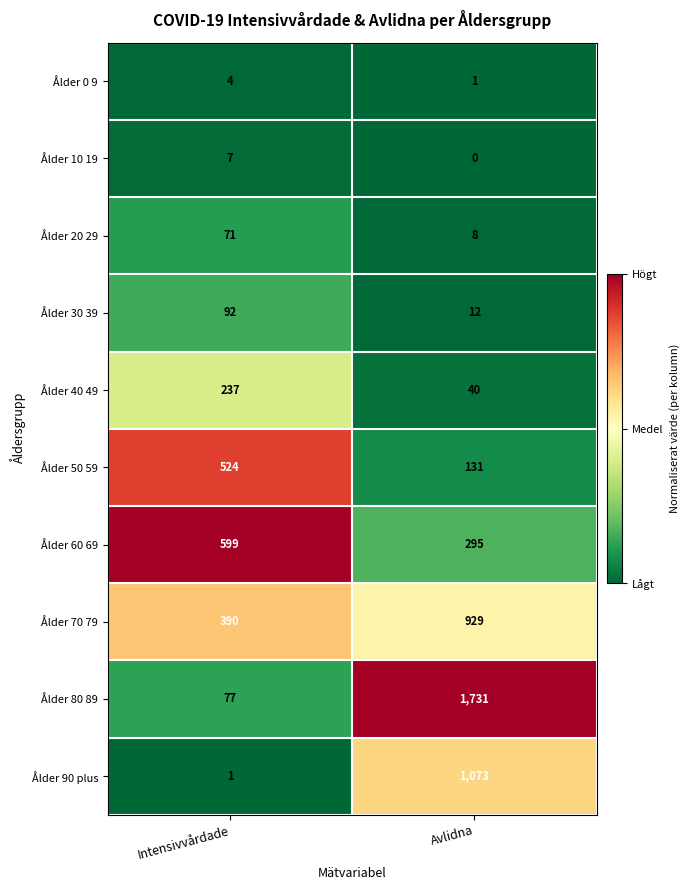

Reading right to left, extract all data points from this chart.

Ålder 0 9: 1	4
Ålder 10 19: 0	7
Ålder 20 29: 8	71
Ålder 30 39: 12	92
Ålder 40 49: 40	237
Ålder 50 59: 131	524
Ålder 60 69: 295	599
Ålder 70 79: 929	390
Ålder 80 89: 1731	77
Ålder 90 plus: 1073	1